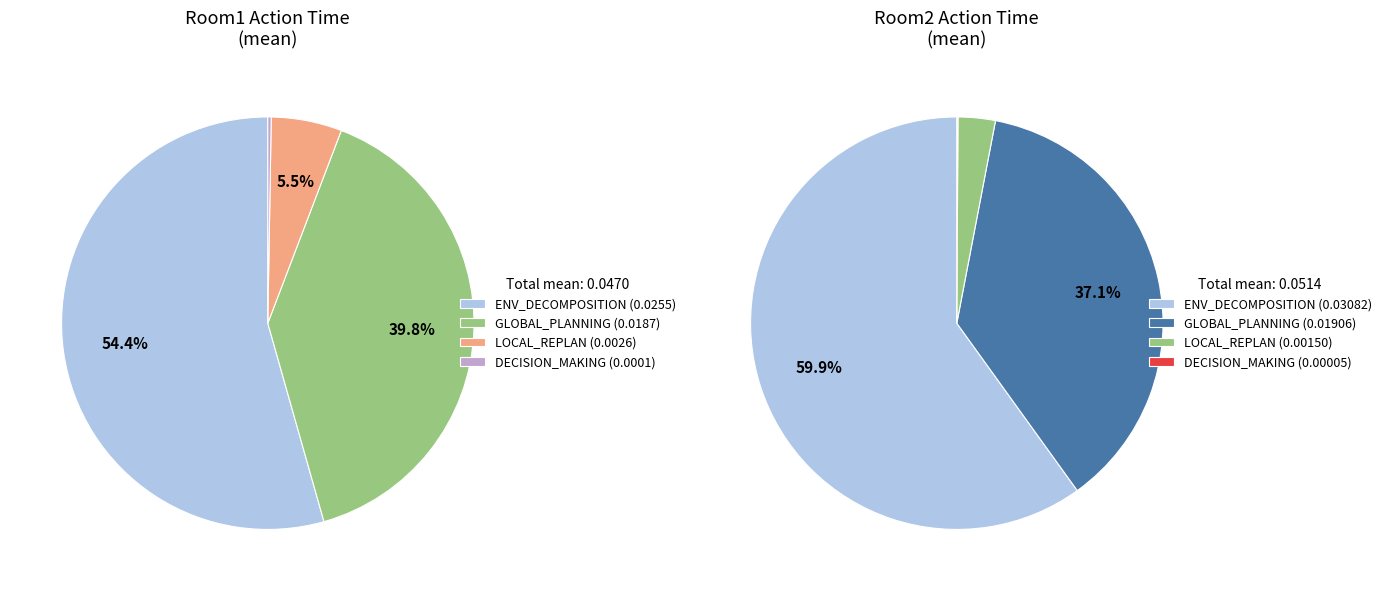

To the nearest percent, what percentage of the pie is ENV_DECOMPOSITION?

54%